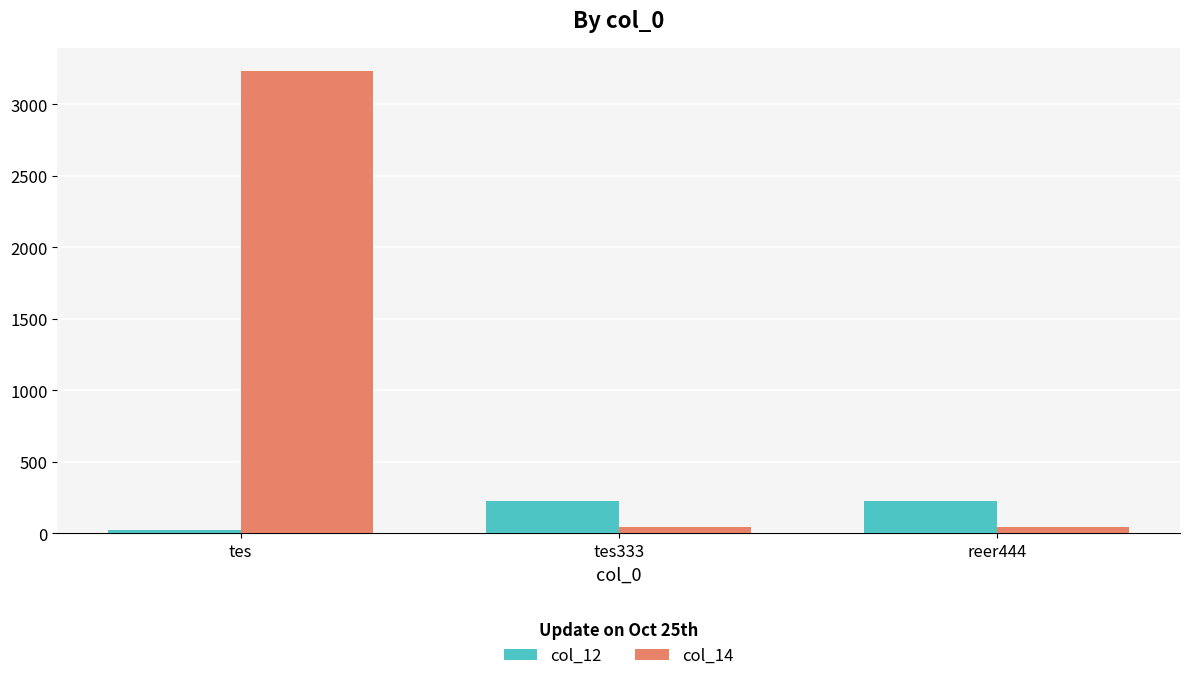

What is the total value across all series at reer444?

266